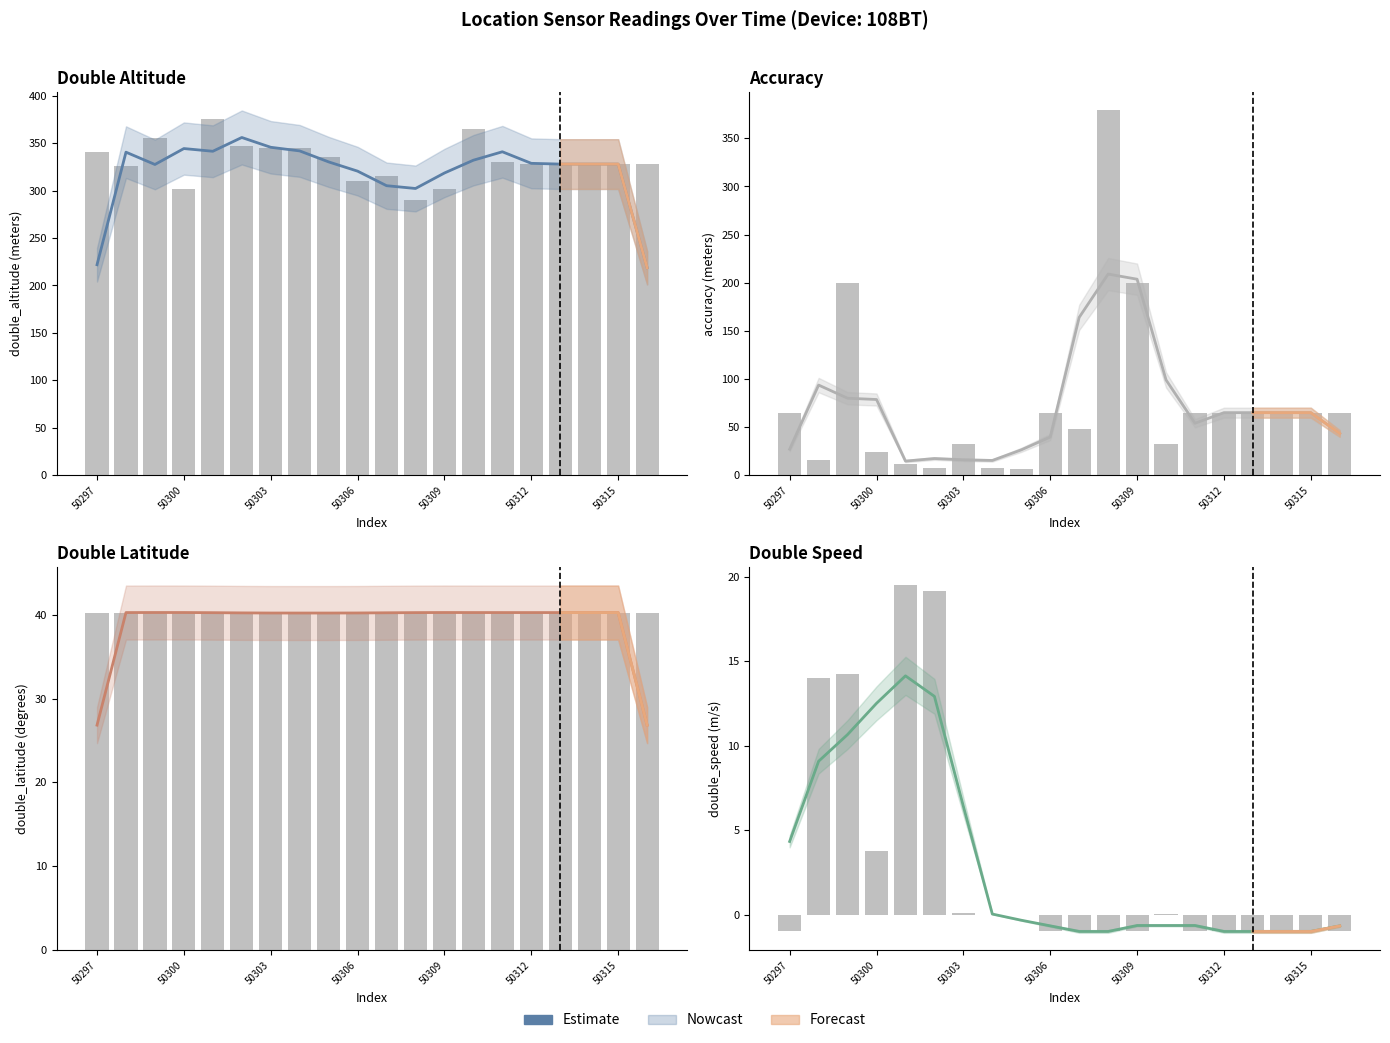

Between 11 and 50309, which is larger?

50309